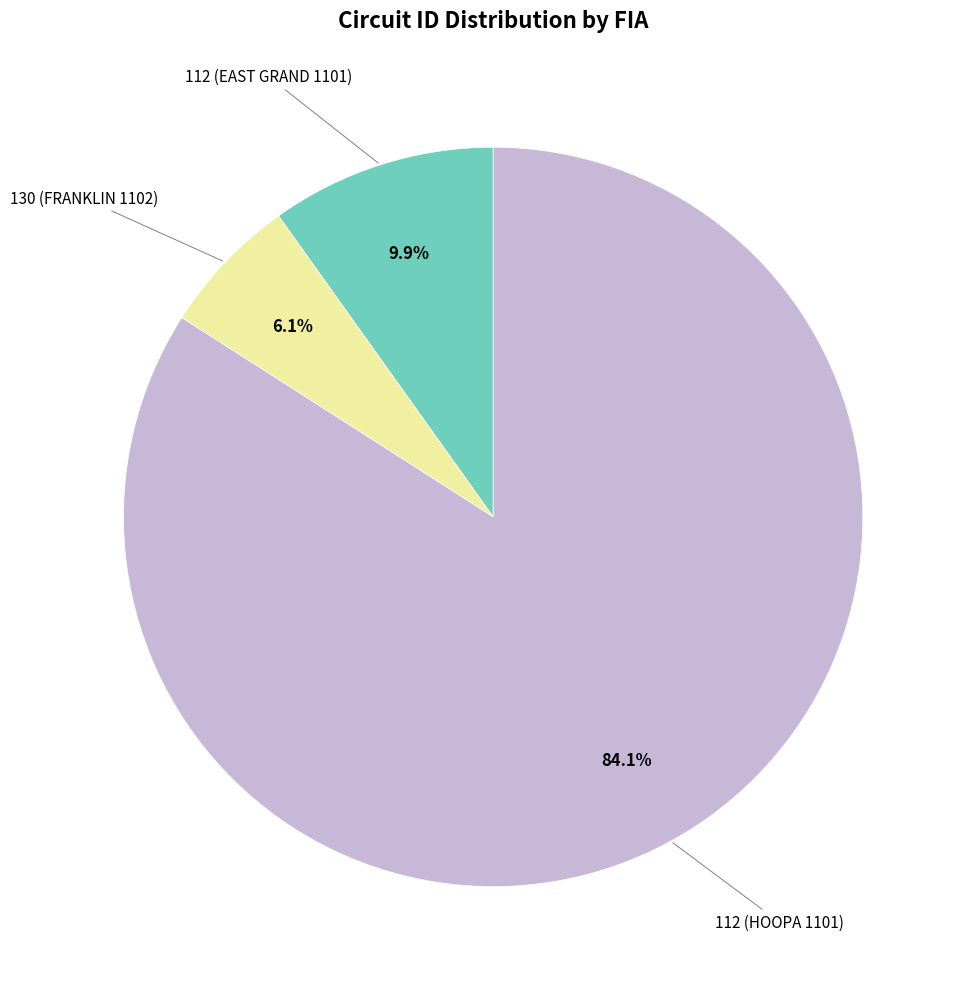

Does any single category account for the majority?

Yes